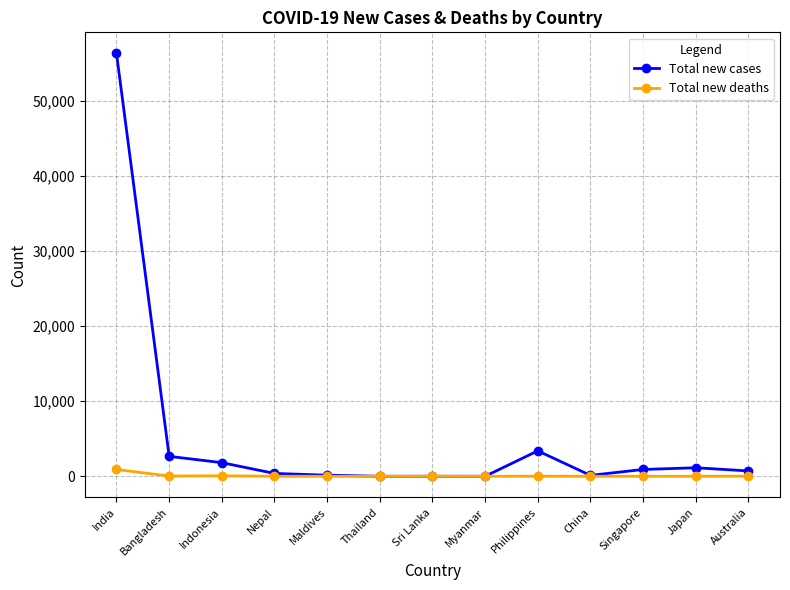

Where is Total new cases nearest to the value 28141?

Philippines